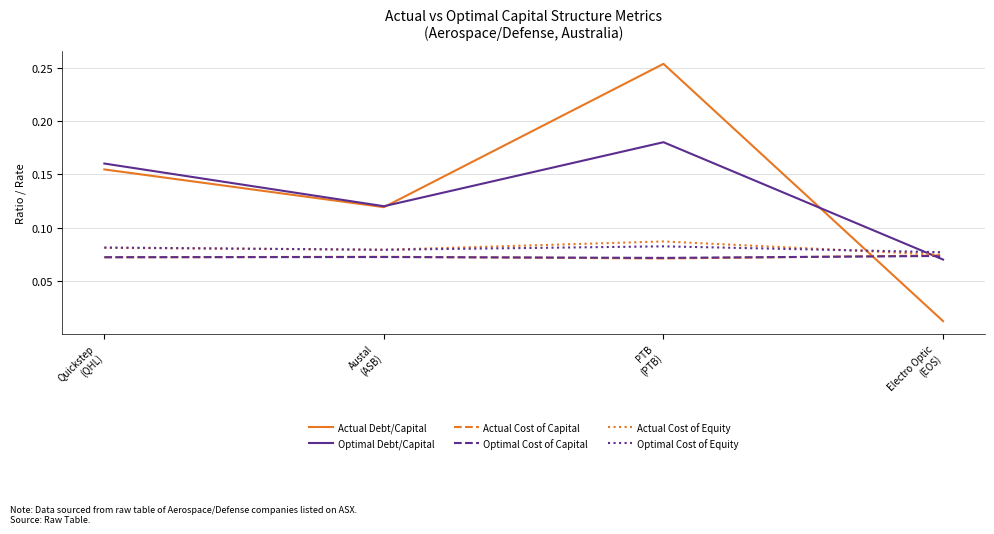

How many times do Actual Debt/Capital and Optimal Cost of Equity cross each other?

1